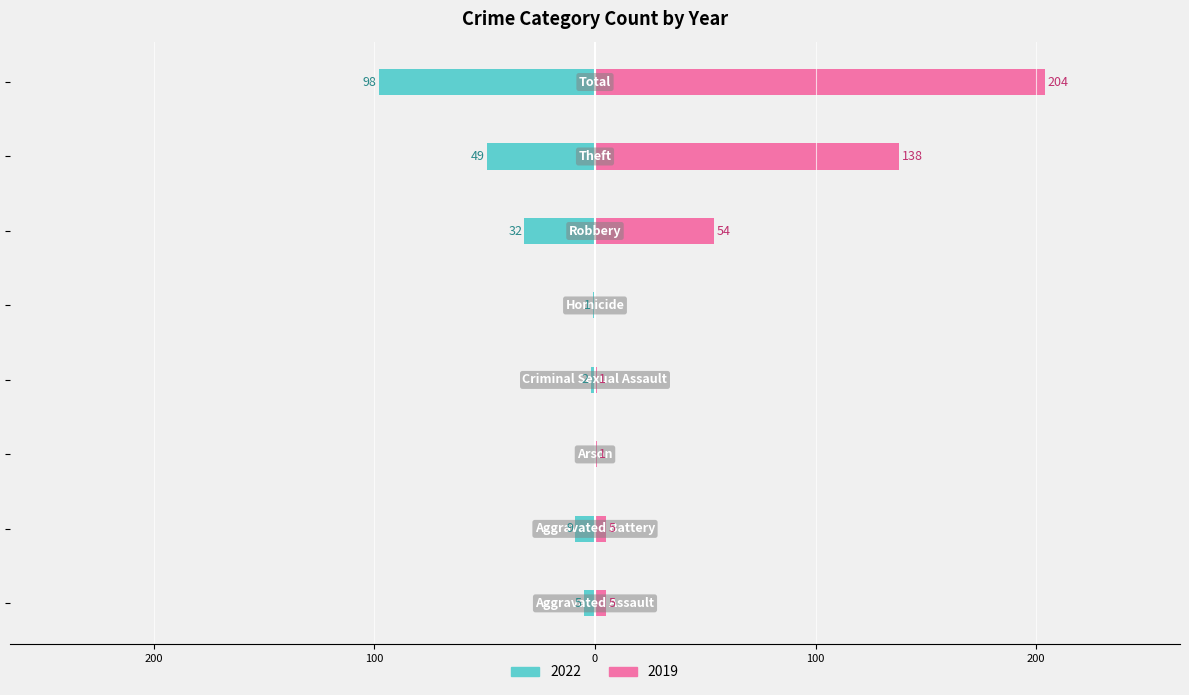

Which series has the largest total across all categories?

2019